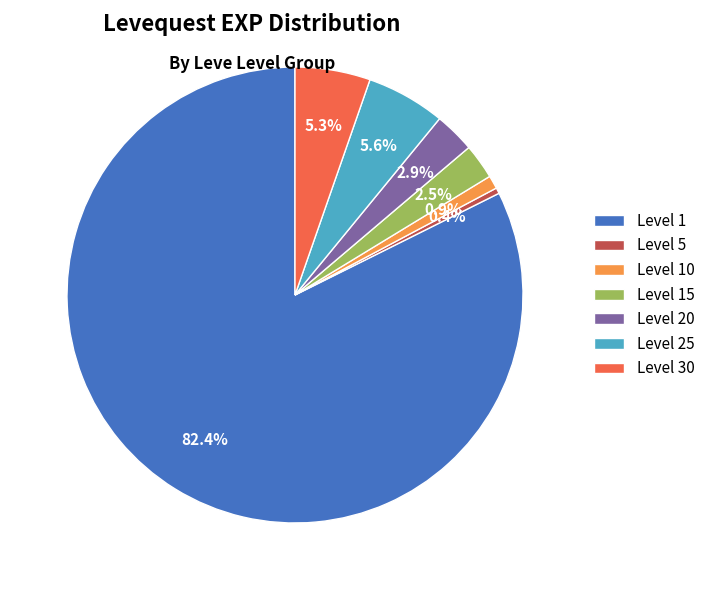

To the nearest percent, what is the average slice percentage?

14%